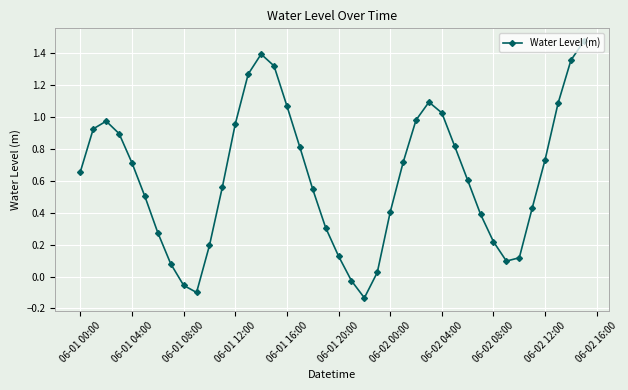

What is the difference between the maximum and minimum values?

1.6